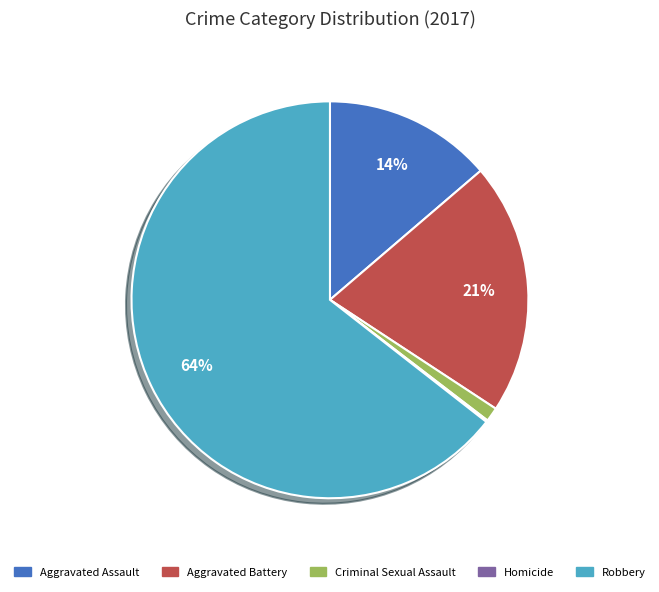

To the nearest percent, what percentage of the pie is Aggravated Battery?

21%